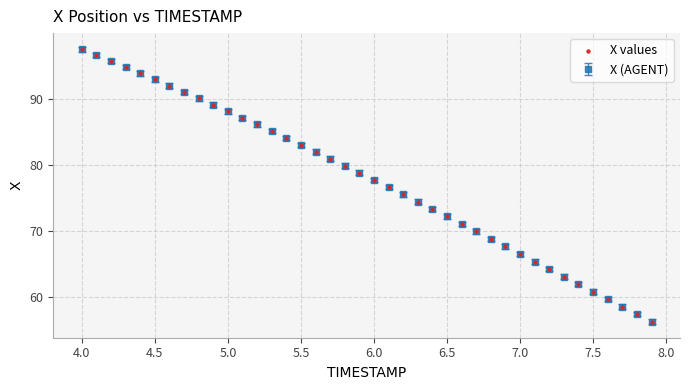

What is the sum of all values?

3109.8